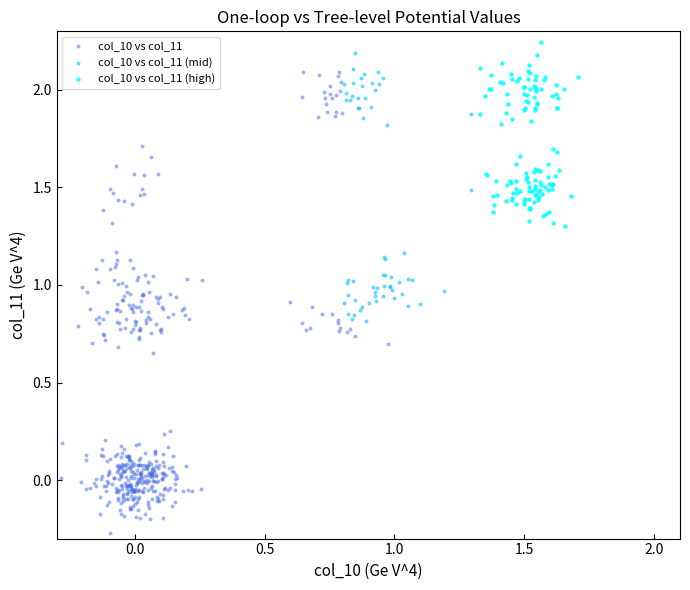

Which series has the widest spread of Y values?

col_10 vs col_11